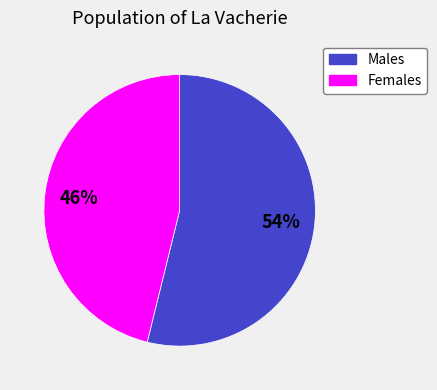

To the nearest percent, what is the difference between the largest and smallest slice percentages?

8%